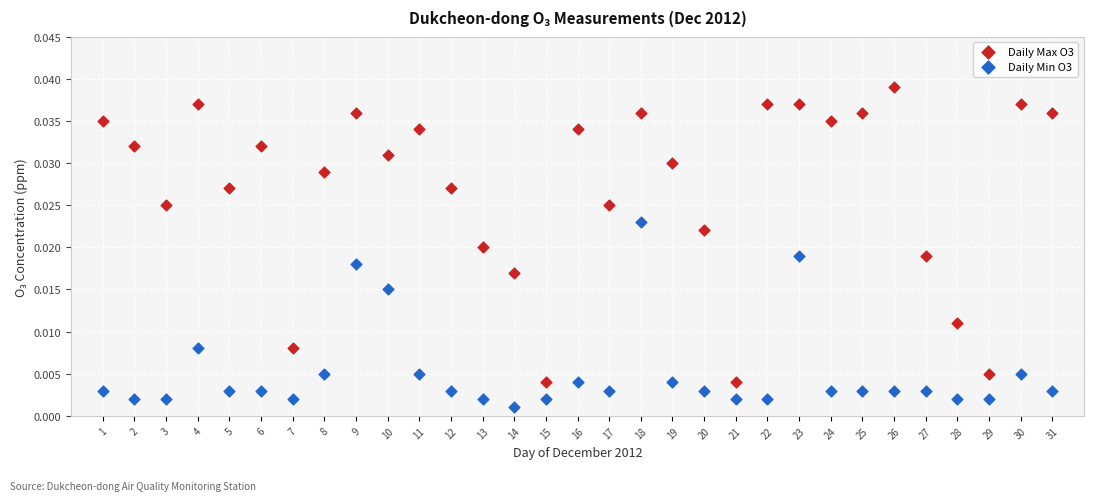

Which series has the widest spread of Y values?

Daily Max O3